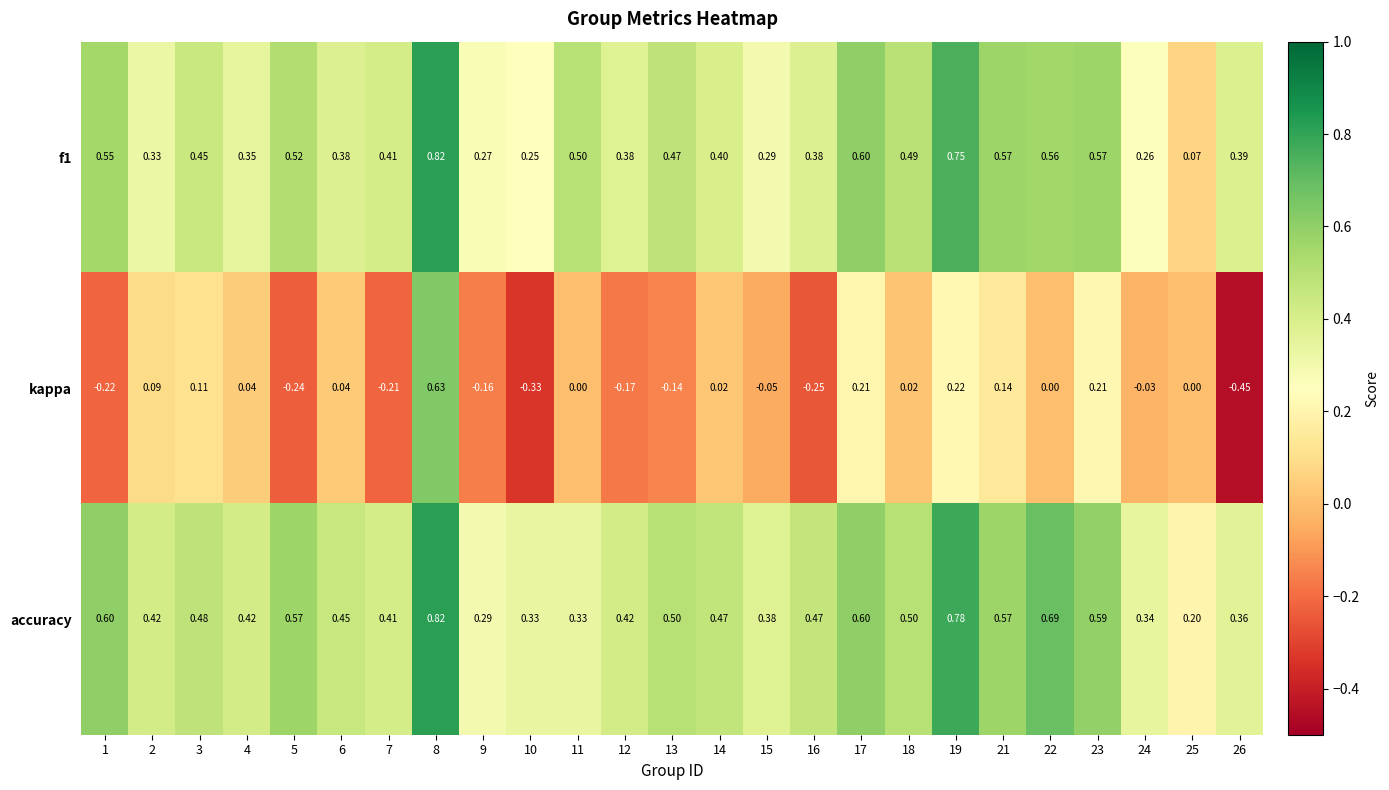

Which series changed the most between 21 and 23?

kappa